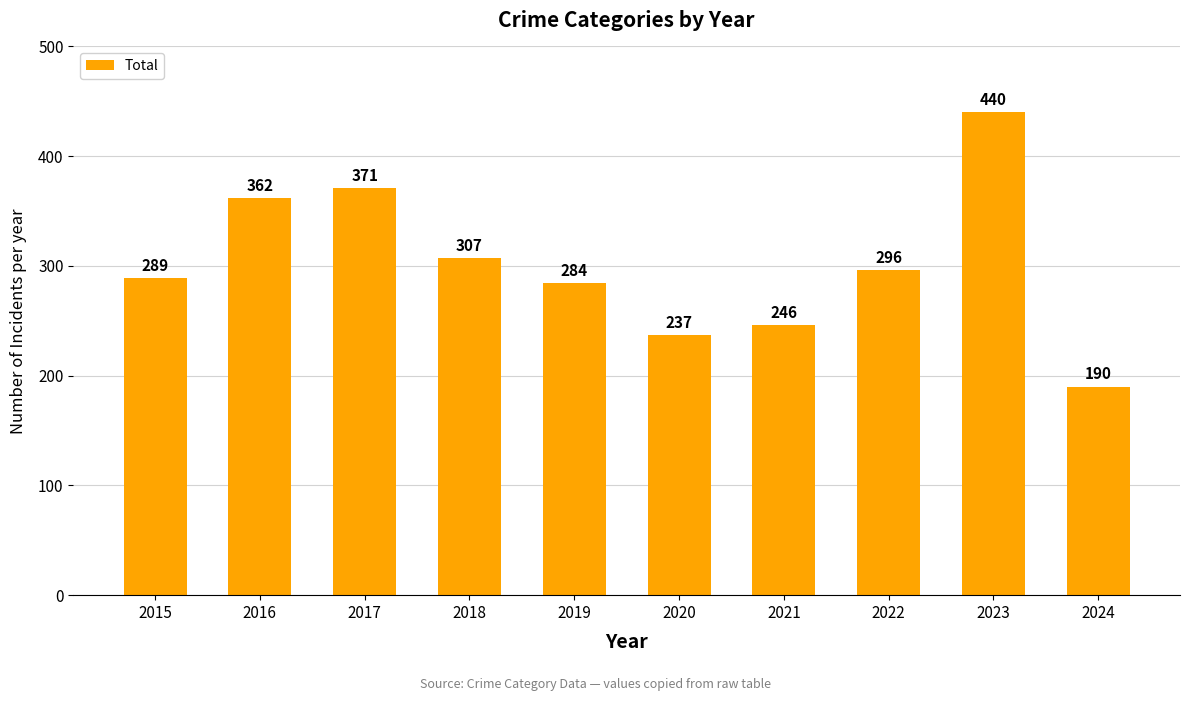

Between 2021 and 2022, which is larger?

2022